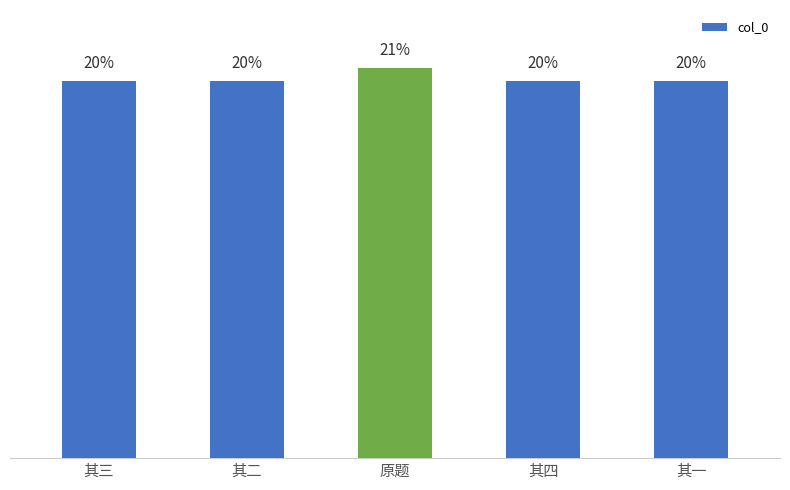

What is the maximum value shown in the chart?

1108153